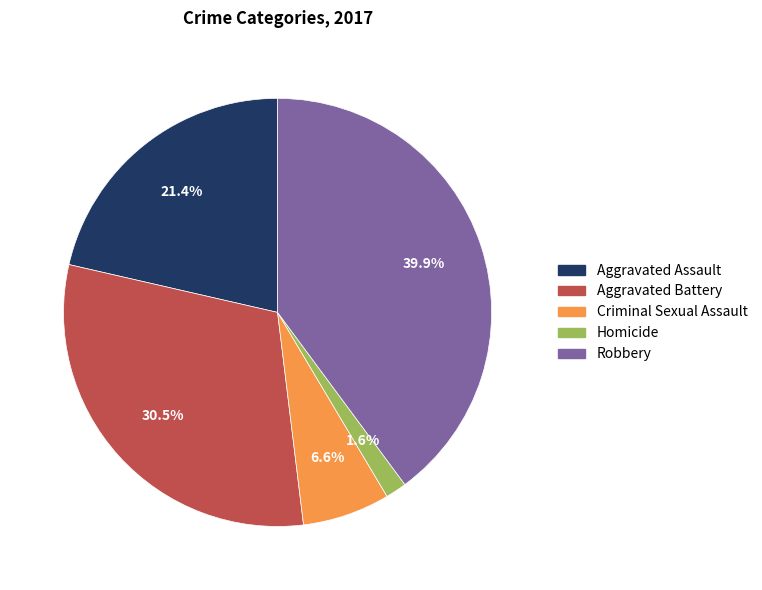

Is it true that Homicide is 2% of the pie?

True